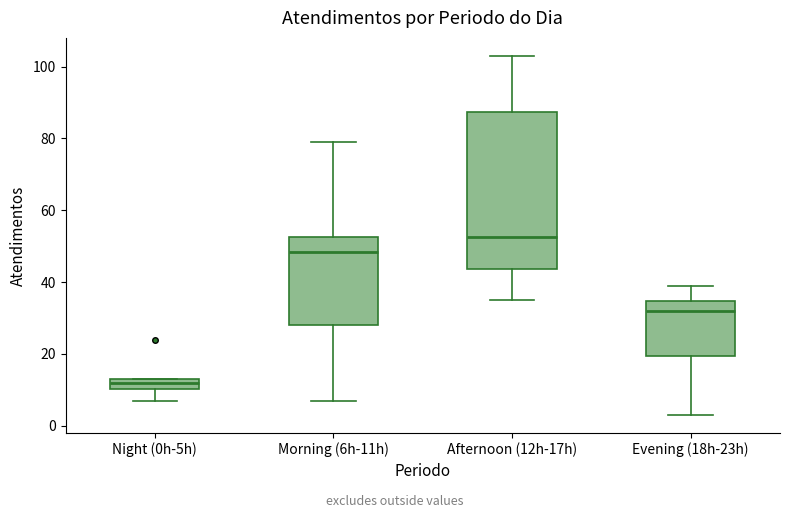

Which box's median line is the highest?

Afternoon (12h-17h)